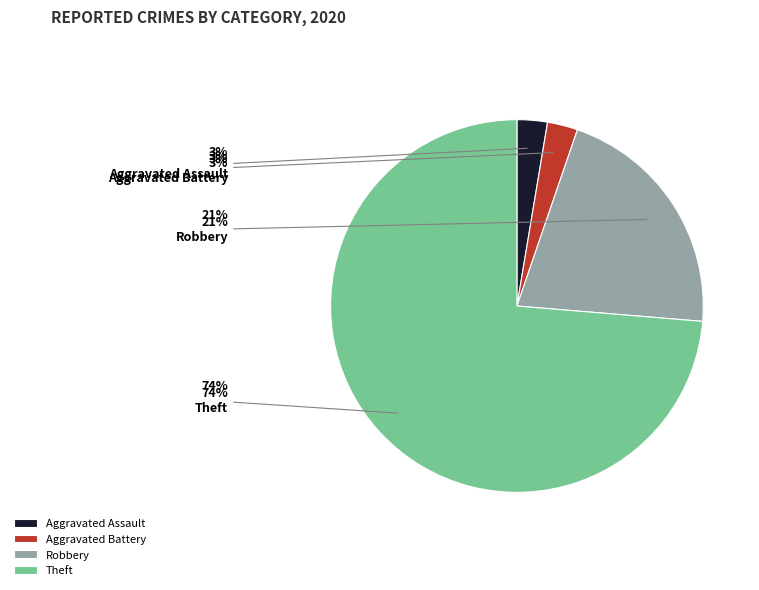

Is it true that Theft is 74% of the pie?

True